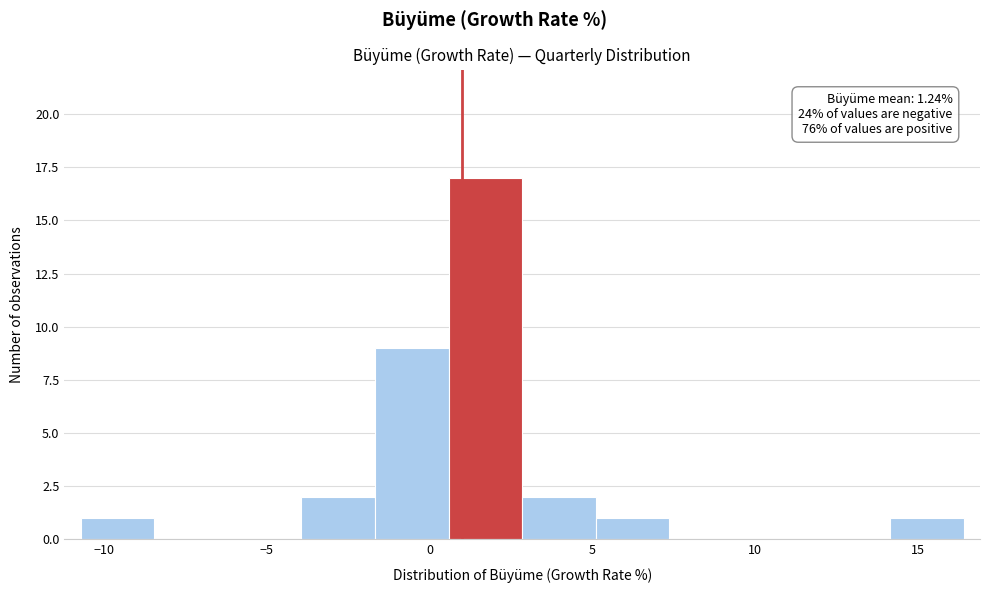

Which range on the x-axis has the tallest bar?

0.5 to 3.0